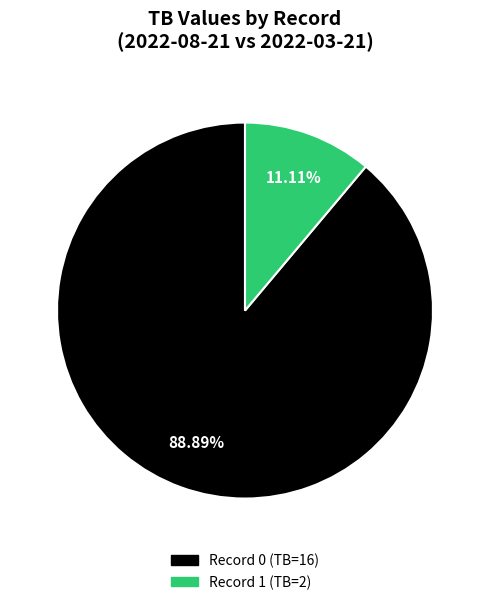

Is the sum of Record 0 (TB=16) and Record 1 (TB=2) greater than half?

Yes